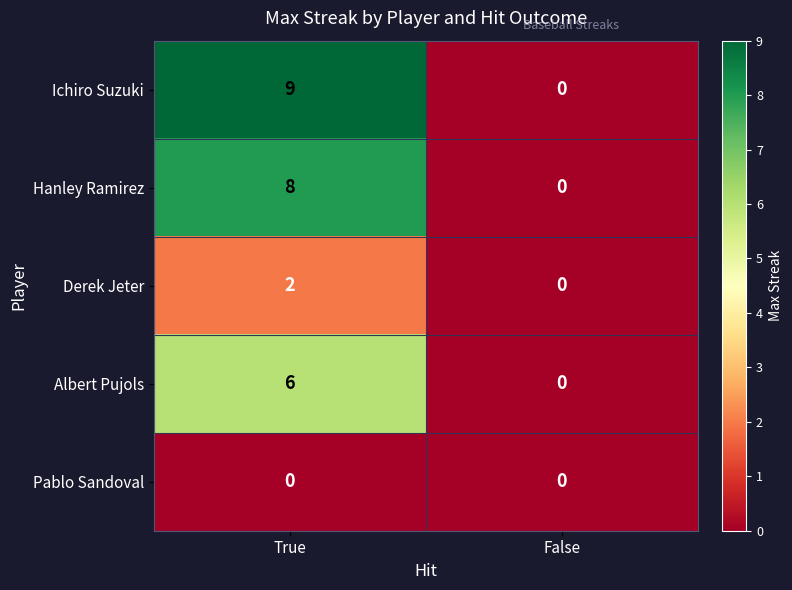

The Hanley Ramirez series shows 3 at True. True or false?

False